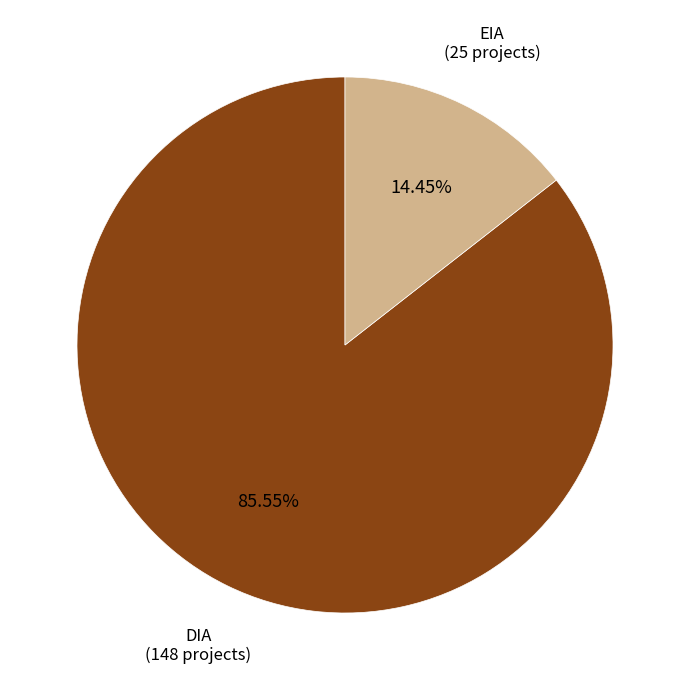

To the nearest percent, what portion does EIA represent?

14%